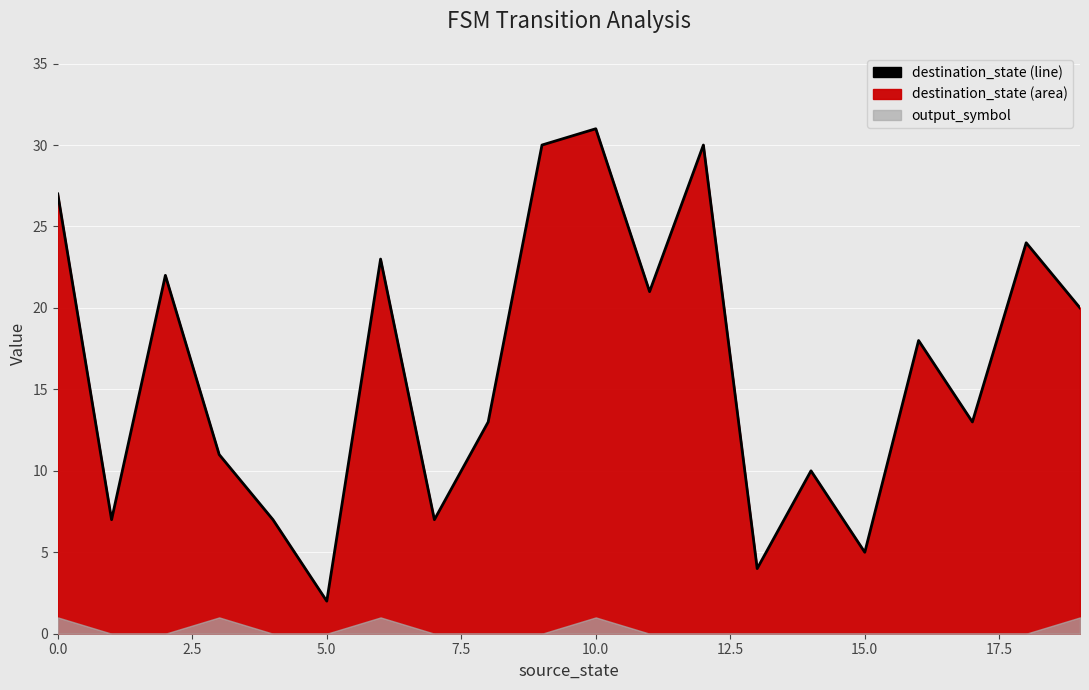

How many lines are shown in the chart?

1